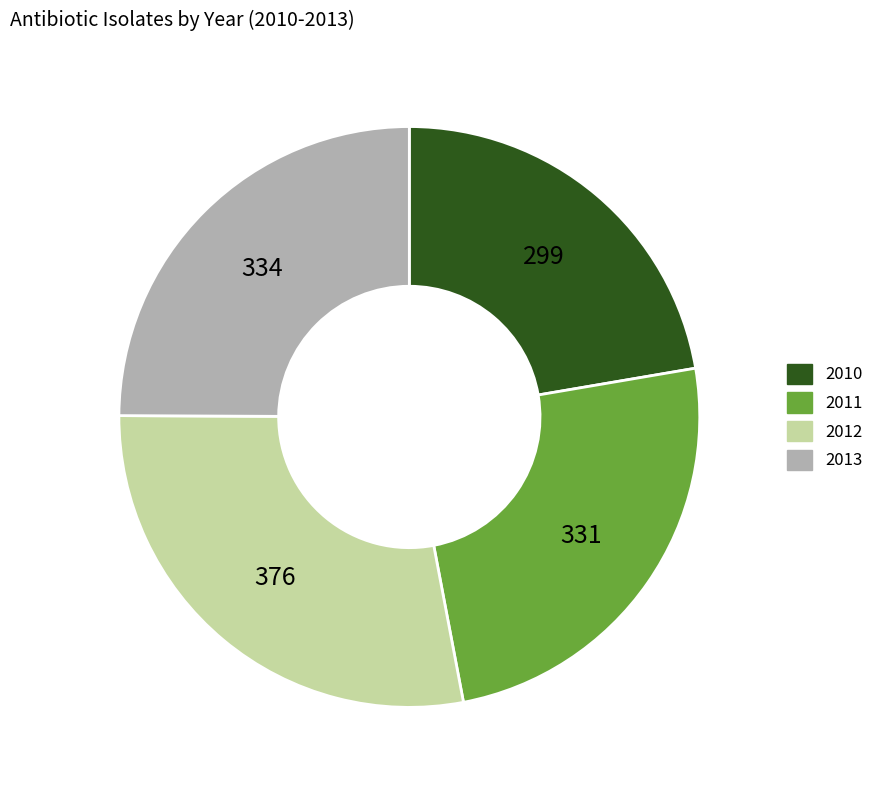

The 2011 slice represents 25% of the pie. True or false?

True